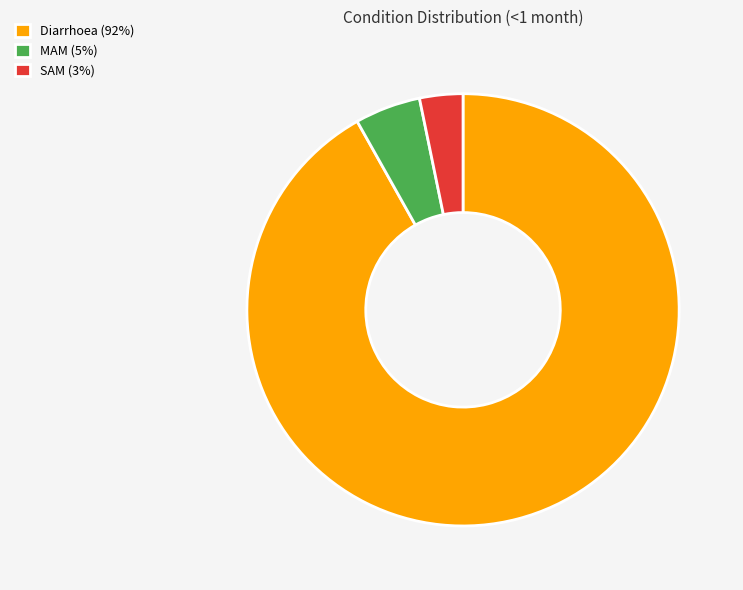

True or false: SAM (3%) accounts for 15% of the total.

False